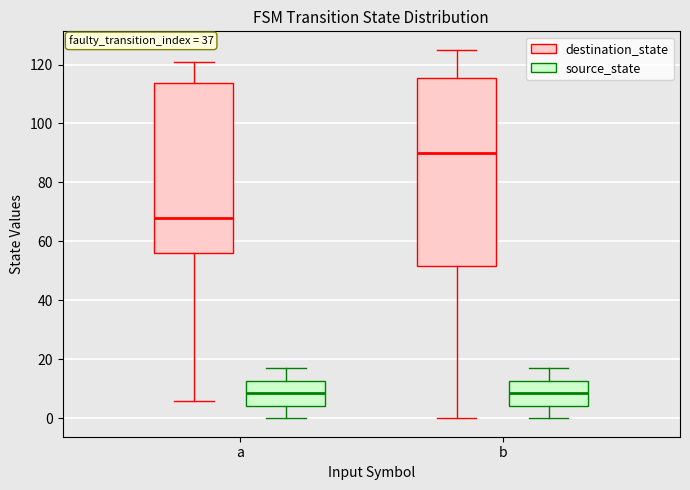

Which box's median line is the highest?

b (destination_state)